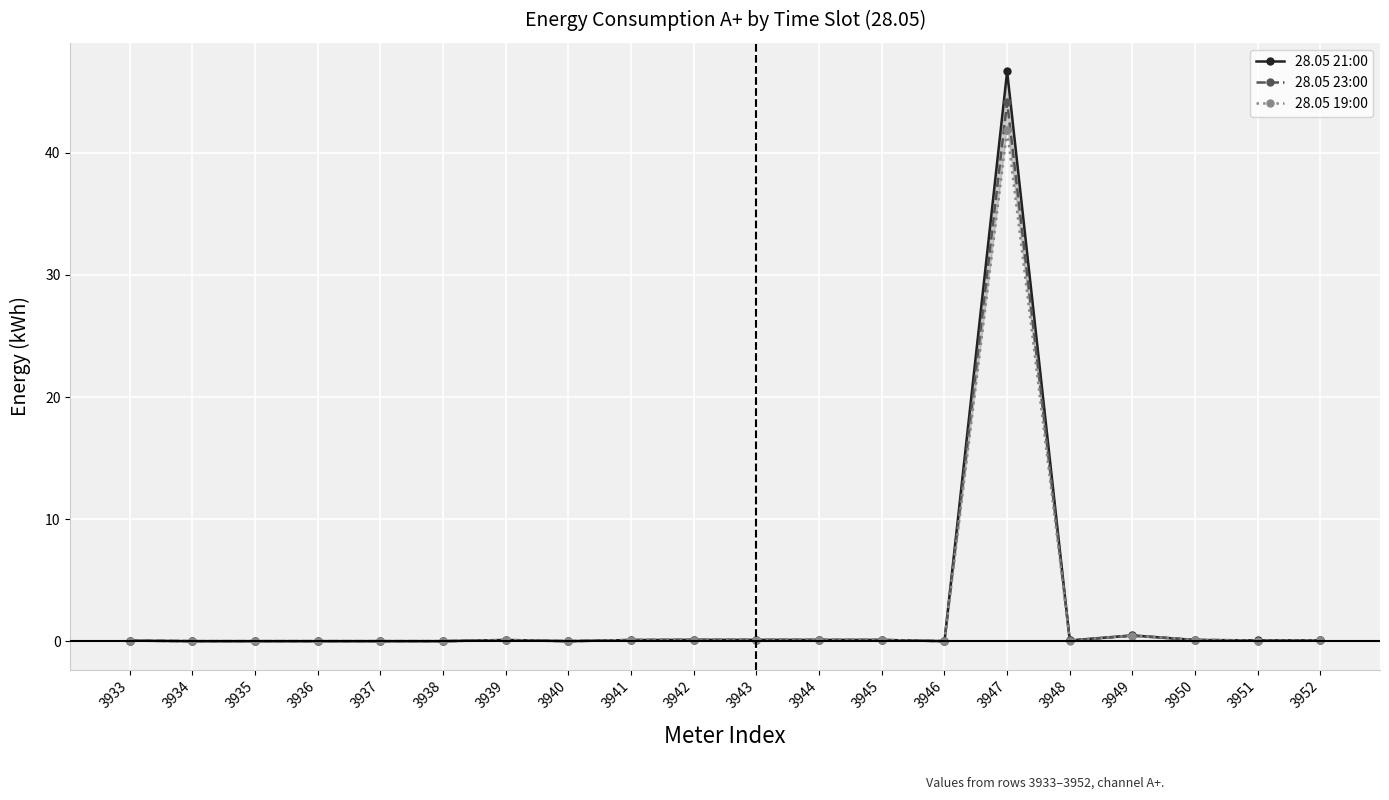

The 28.05 19:00 series shows -22.5 at 3940. True or false?

False